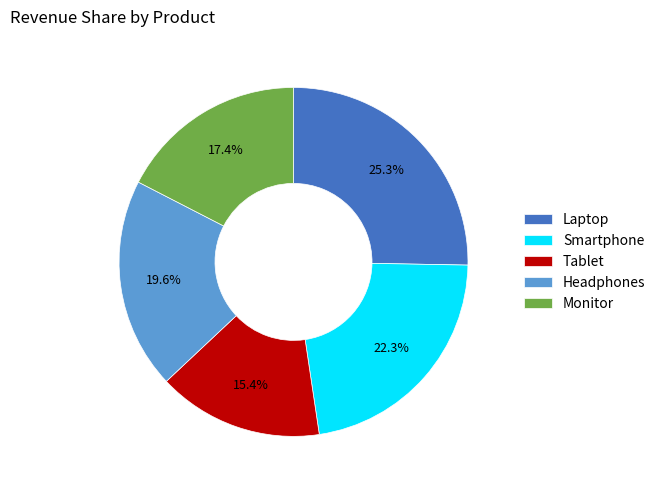

To the nearest percent, what portion does Laptop represent?

25%